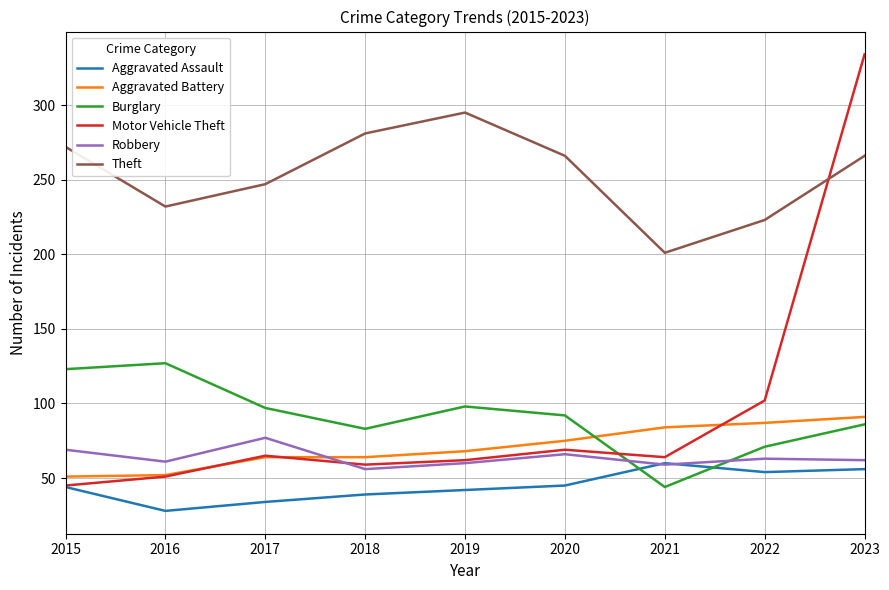

At which category is the sum across all series the highest?

2023